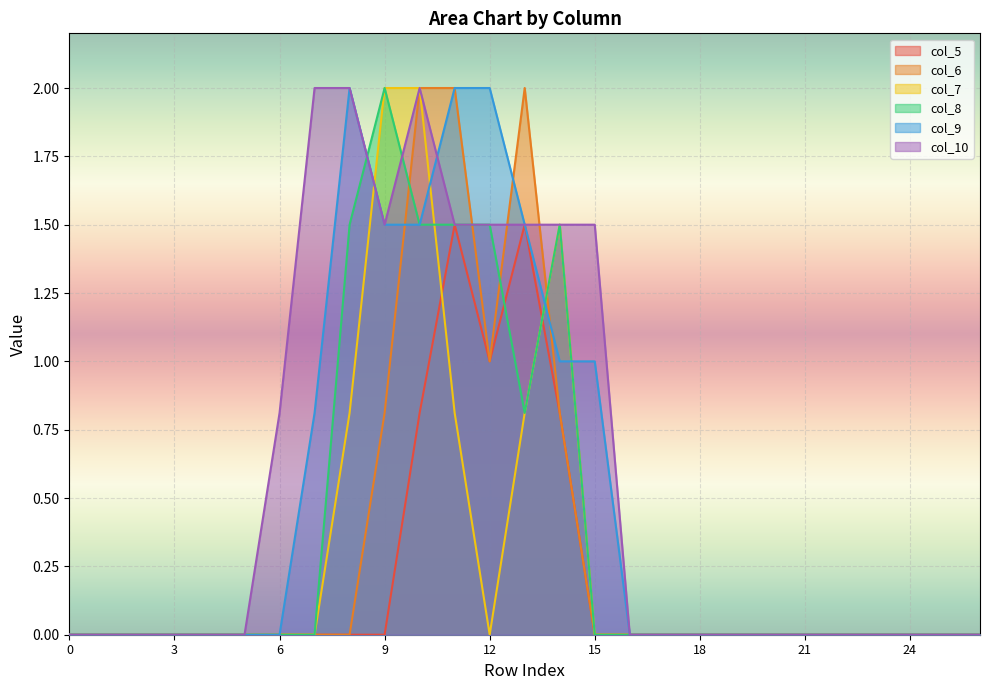

How many lines are shown in the chart?

6